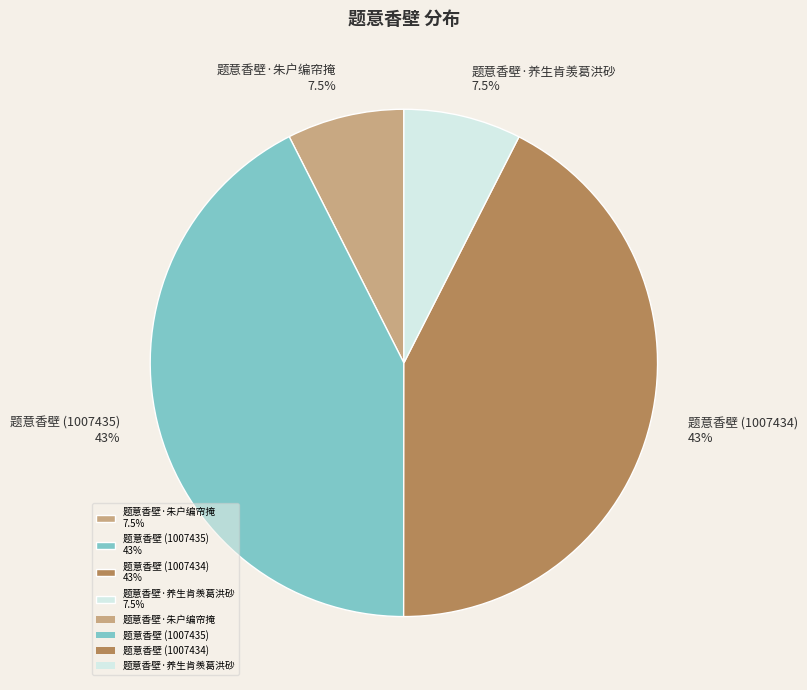

Approximately how many times larger is the value at 题意香壁 (1007435) 43% compared to 题意香壁 (1007434) 43%?

1.0